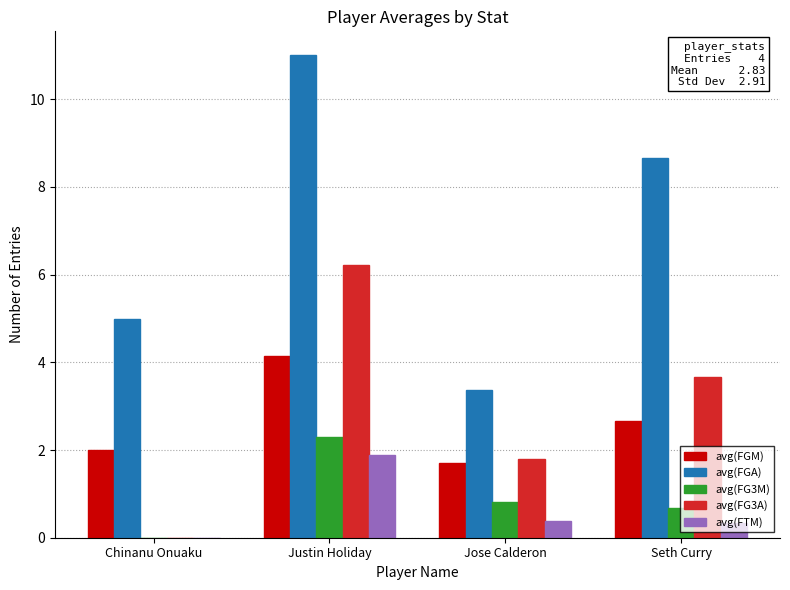

What is the greatest value displayed?

11.0